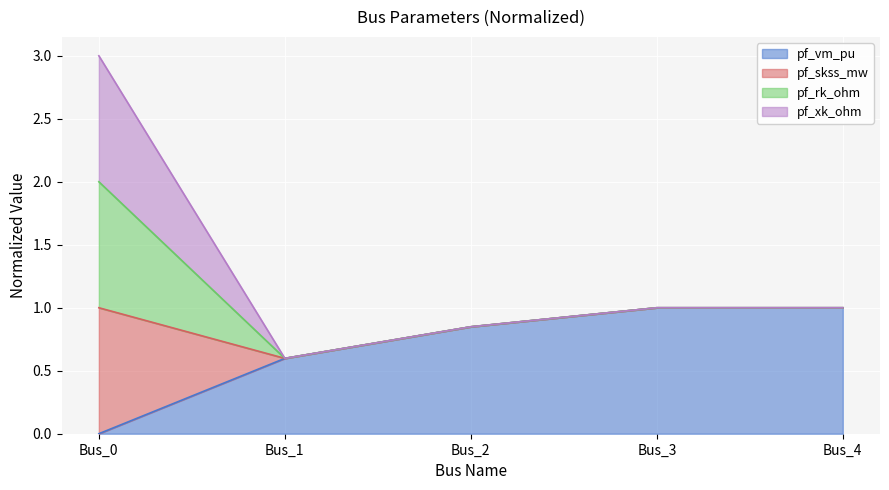

Which series changed the most between Bus_2 and Bus_4?

pf_vm_pu